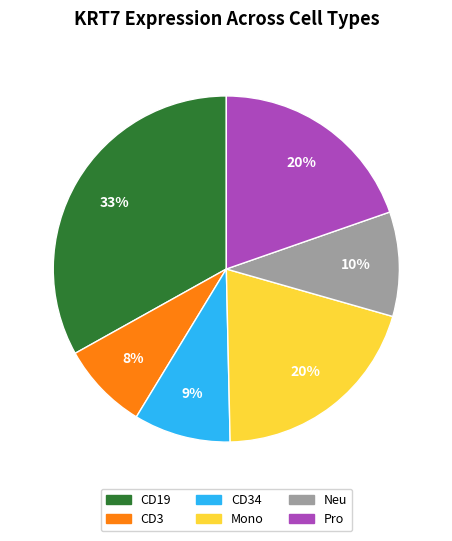

Is there any slice that represents more than half of the pie?

No